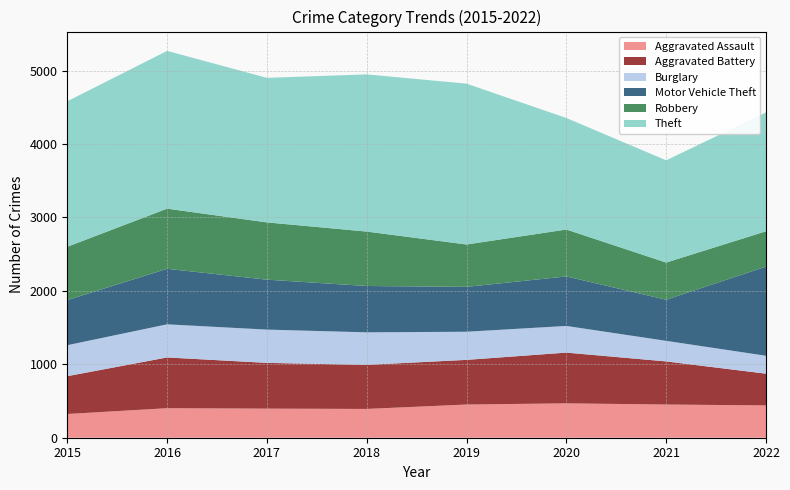

Reading right to left, extract all data points from this chart.

Aggravated Assault: 2022=440	2021=452	2020=468	2019=452	2018=392	2017=396	2016=402	2015=323
Aggravated Battery: 2022=432	2021=587	2020=691	2019=608	2018=600	2017=623	2016=691	2015=515
Burglary: 2022=244	2021=280	2020=363	2019=383	2018=443	2017=453	2016=451	2015=422
Motor Vehicle Theft: 2022=1214	2021=560	2020=674	2019=611	2018=631	2017=680	2016=756	2015=614
Robbery: 2022=481	2021=506	2020=639	2019=577	2018=741	2017=780	2016=819	2015=726
Theft: 2022=1619	2021=1392	2020=1518	2019=2190	2018=2140	2017=1968	2016=2148	2015=1981